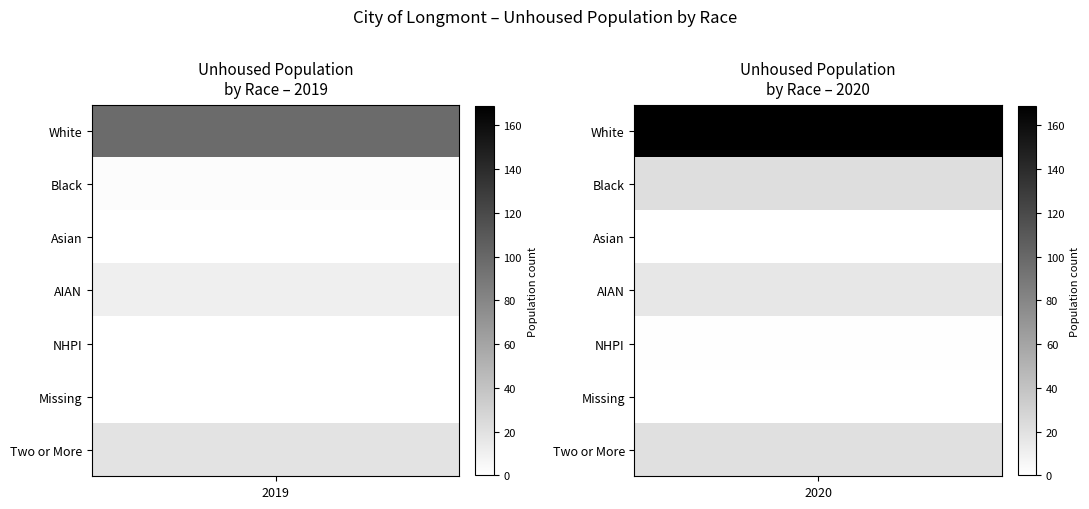

List the labels in order of Two or More value, largest first.

2020, 2019